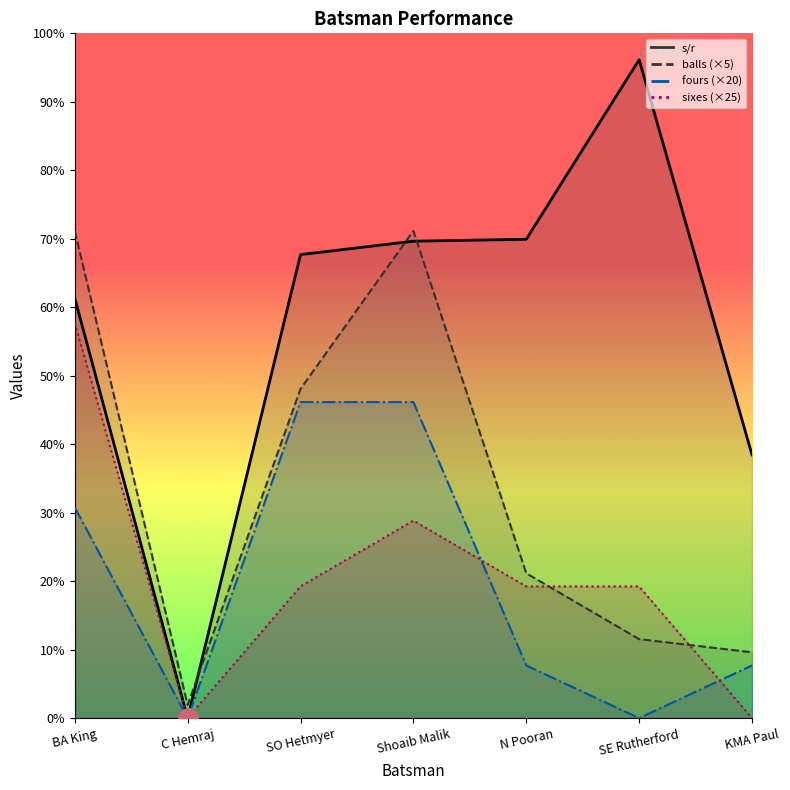

The value of fours at KMA Paul is 30.4. True or false?

False